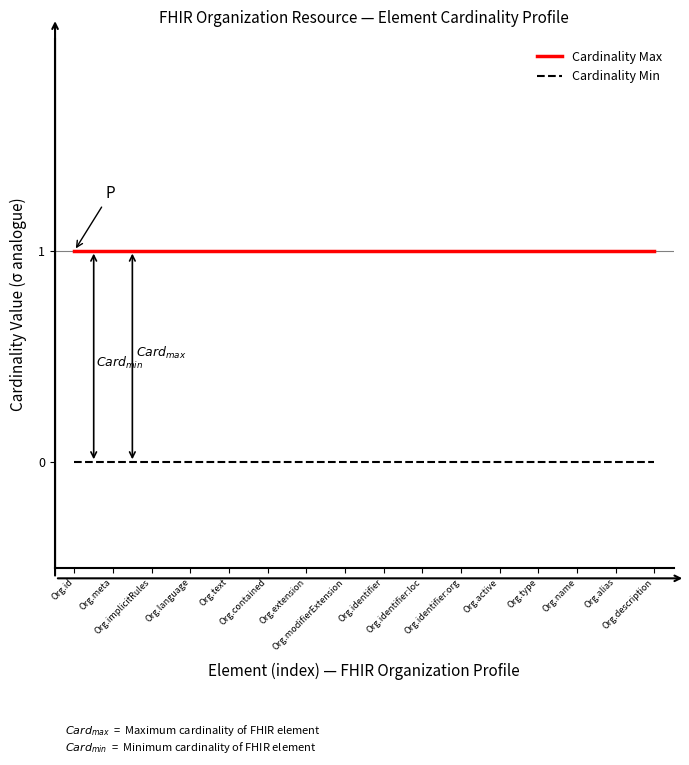

What is the total value across all series at Org.contained?

1